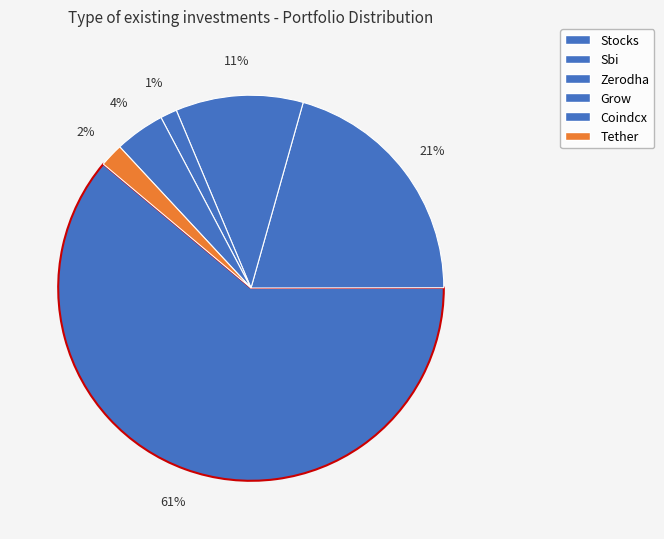

Which category has the smallest portion of the pie?

grow